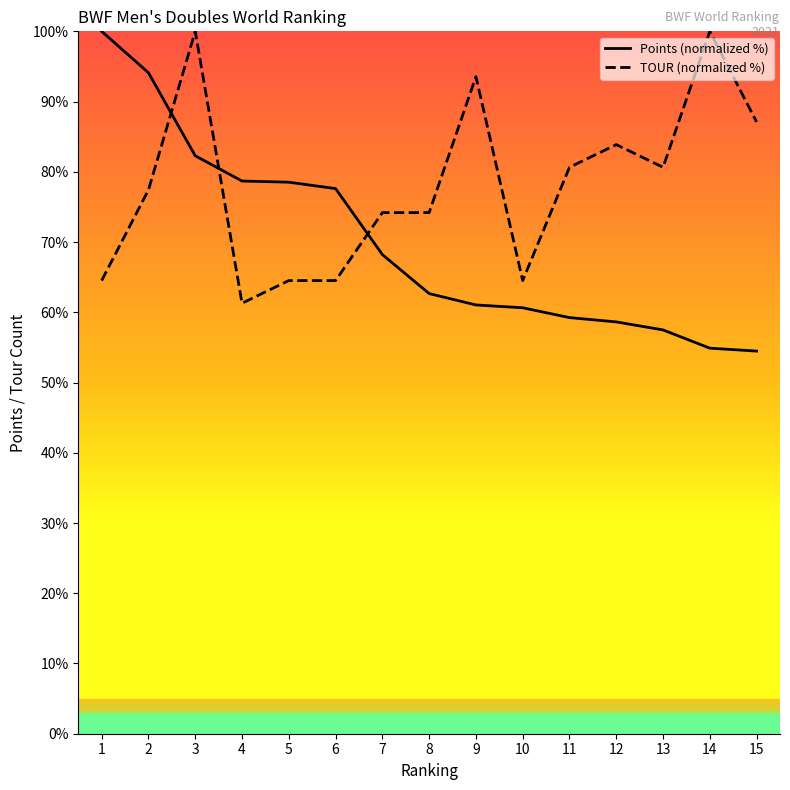

What is the difference between the Points (normalized %) values at 10 and 3?

21.6